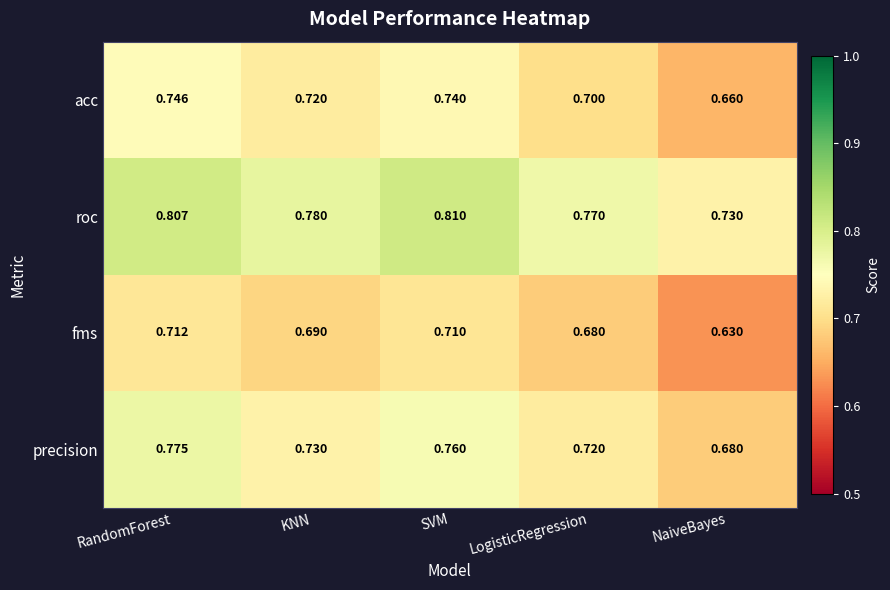

Where is precision nearest to the value 0?

NaiveBayes